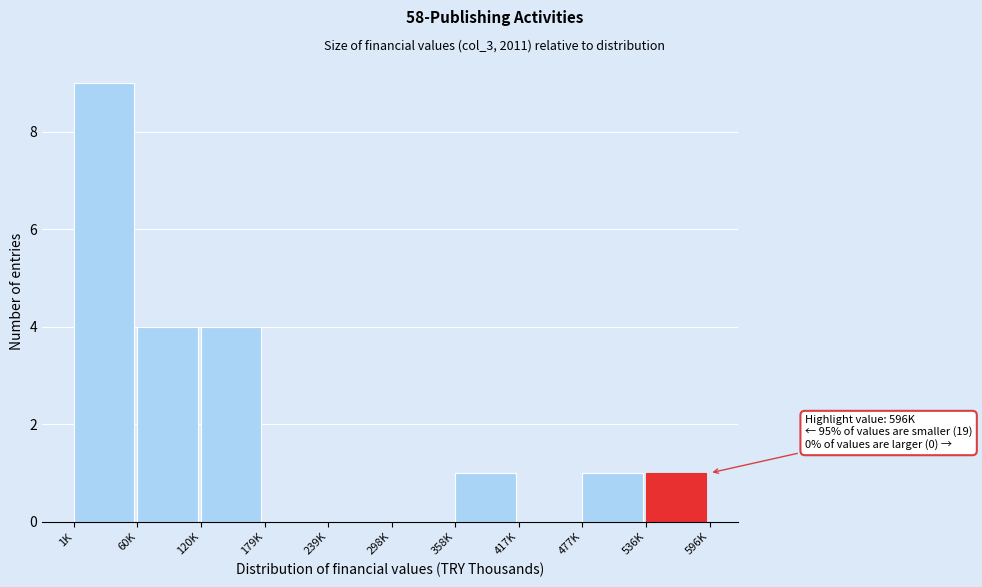

Reading left to right, transcribe all the data shown in this chart.

1K=9	60K=4	120K=4	179K=0	239K=0	298K=0	358K=1	417K=0	477K=1	536K=1